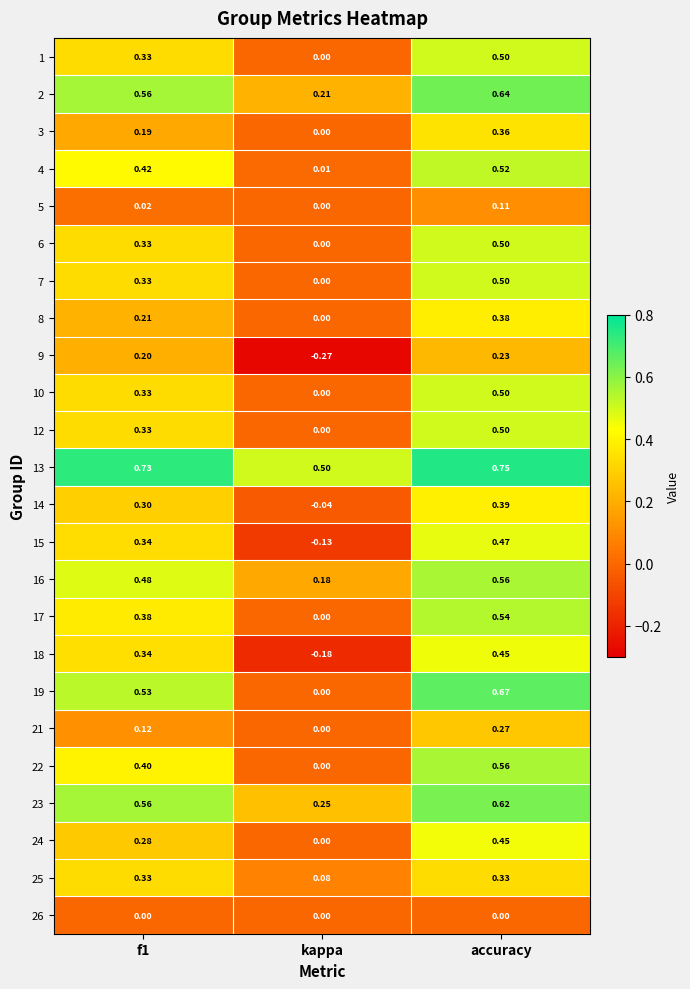

Which label corresponds to the smallest value in the chart?

kappa